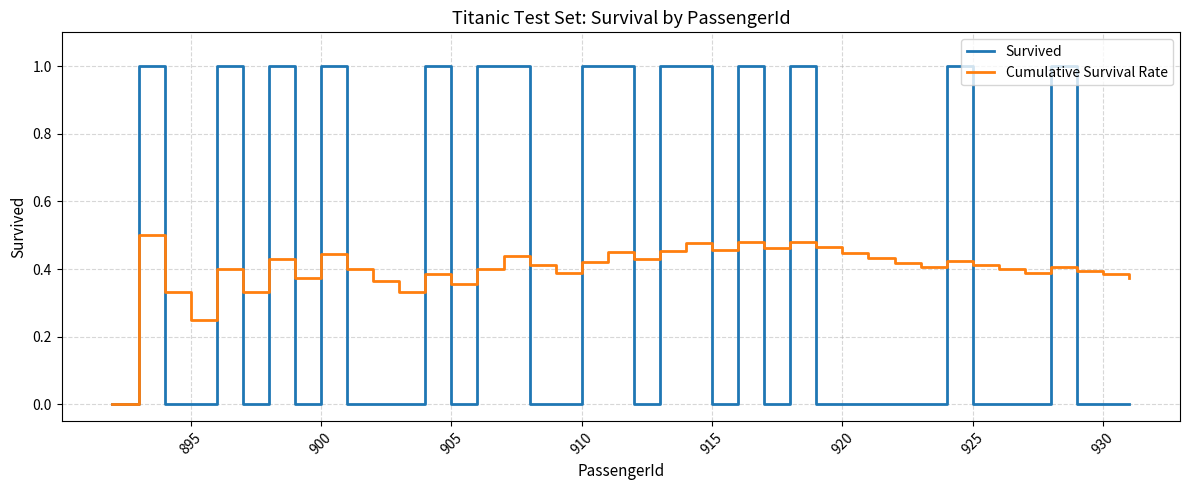

Which series has the widest spread of values?

Survived